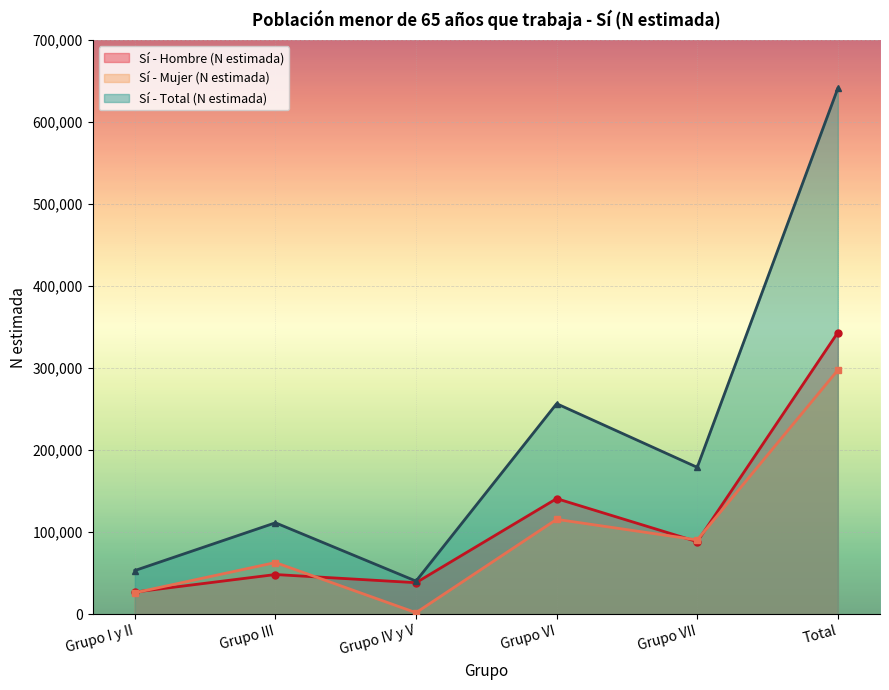

What value does the Sí - Hombre (N estimada) series have at Grupo VII?

88508